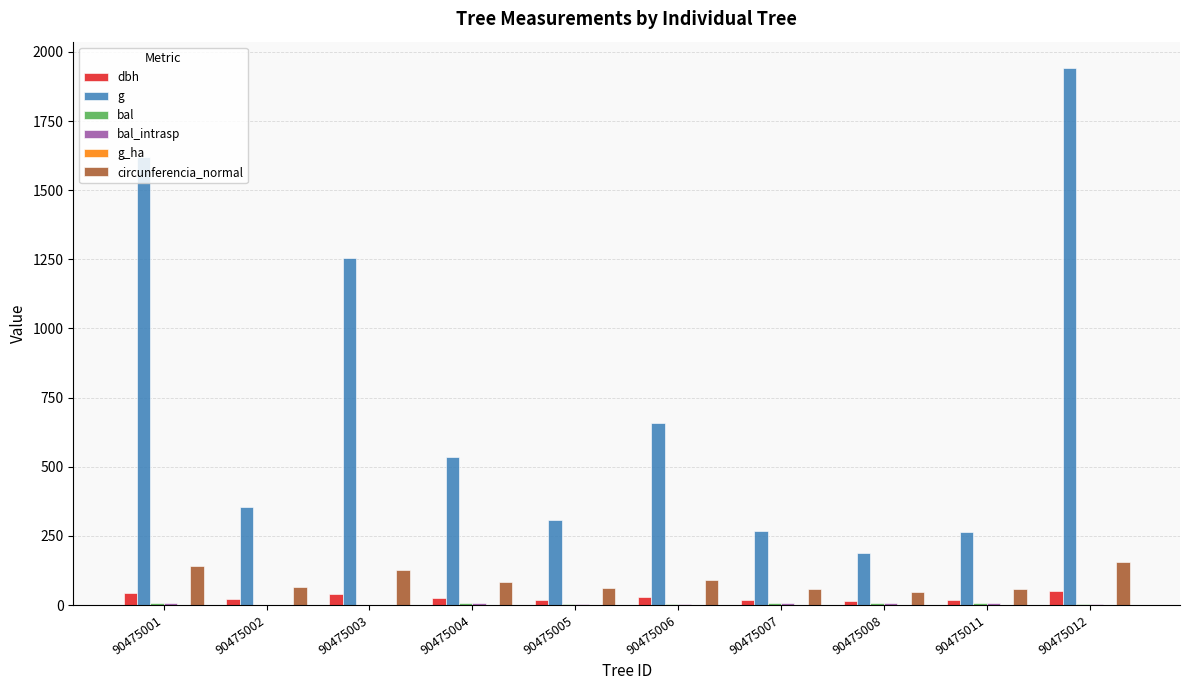

What is the maximum value shown in the chart?

1940.0